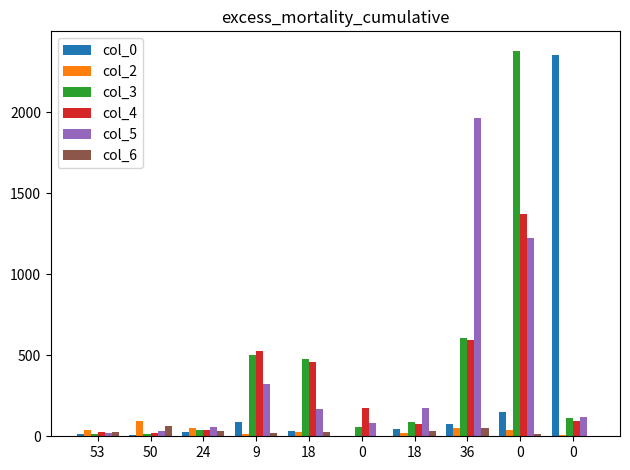

How many series are shown in this chart?

6